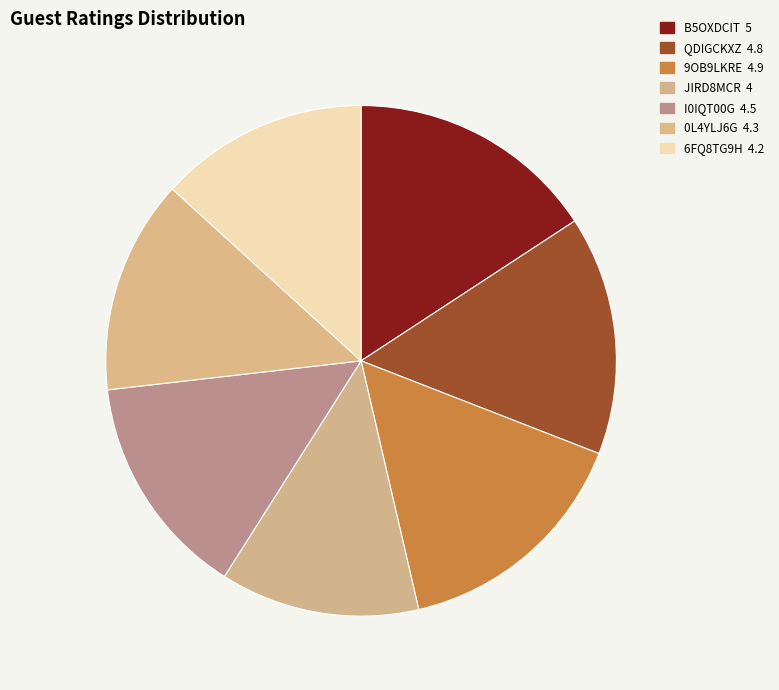

To the nearest percent, what is the difference between the 6FQ8TG9H and JIRD8MCR slice percentages?

1%